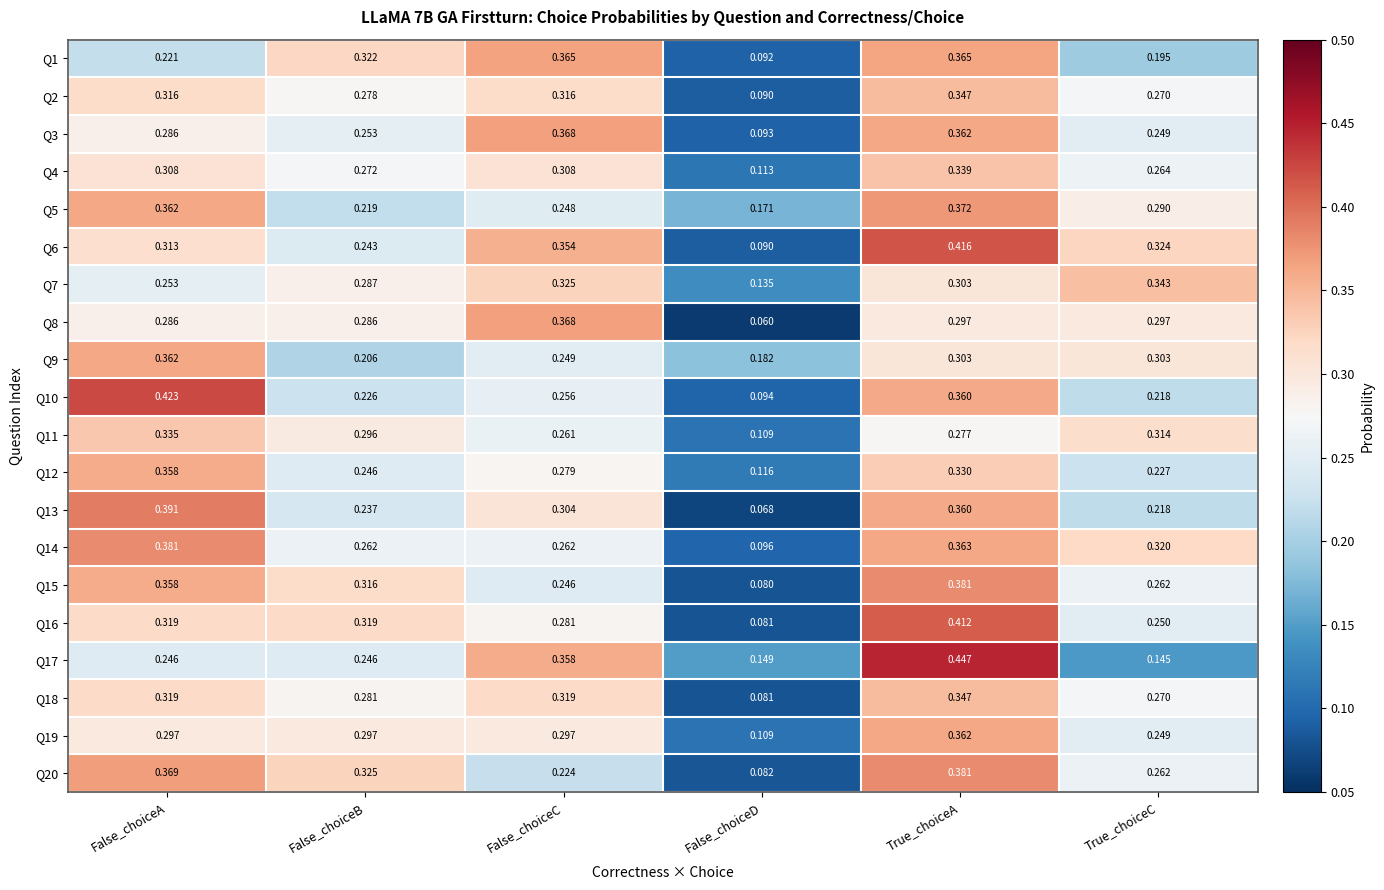

At which label does Q9 reach its peak?

False_choiceA